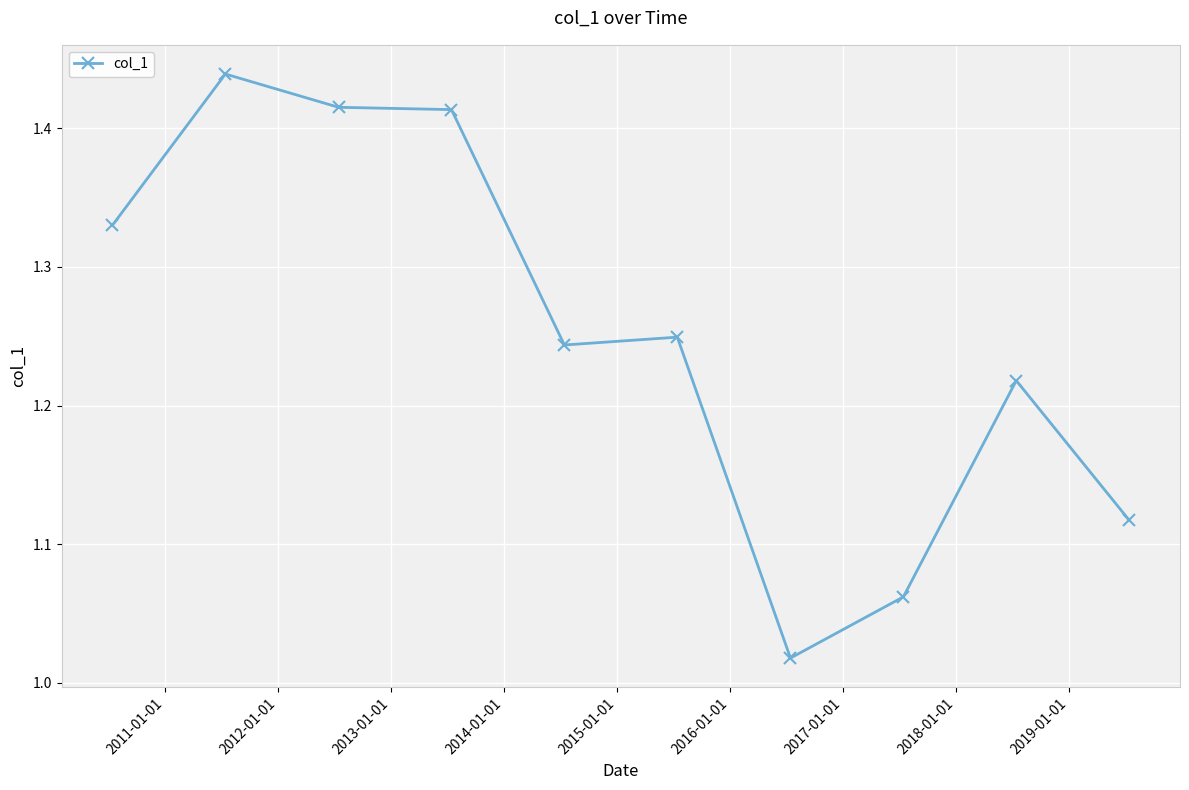

What is the difference between the second highest and minimum values?

0.4